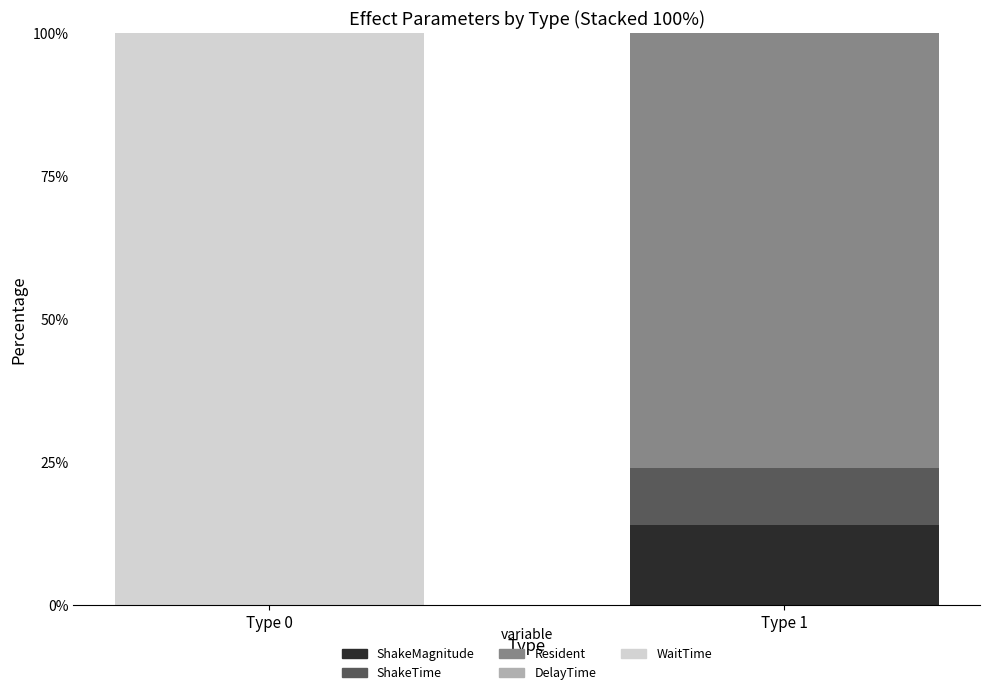

The value of ShakeMagnitude at Type 1 is 21.7. True or false?

False